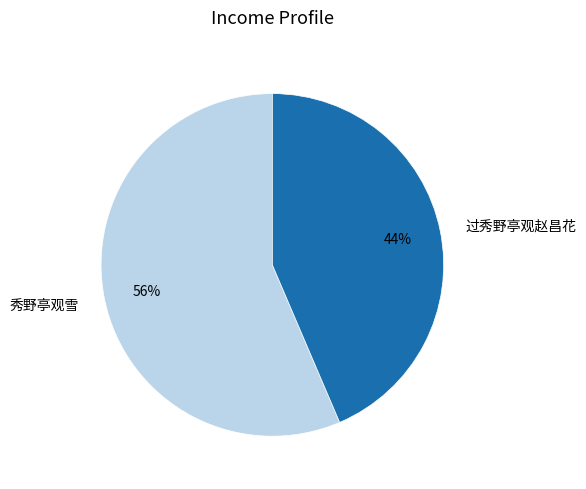

How many slices are in this pie chart?

2